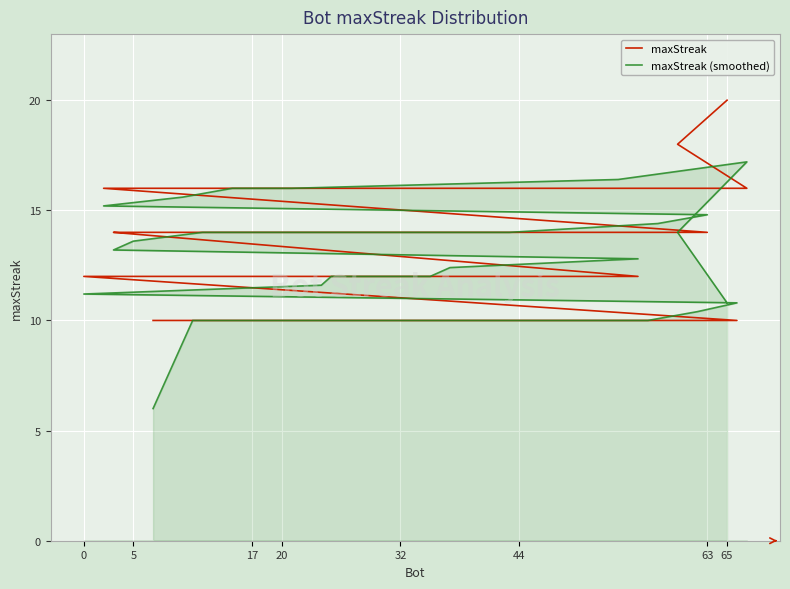

List the series in order of their peak value, highest first.

maxStreak, maxStreak (smoothed)